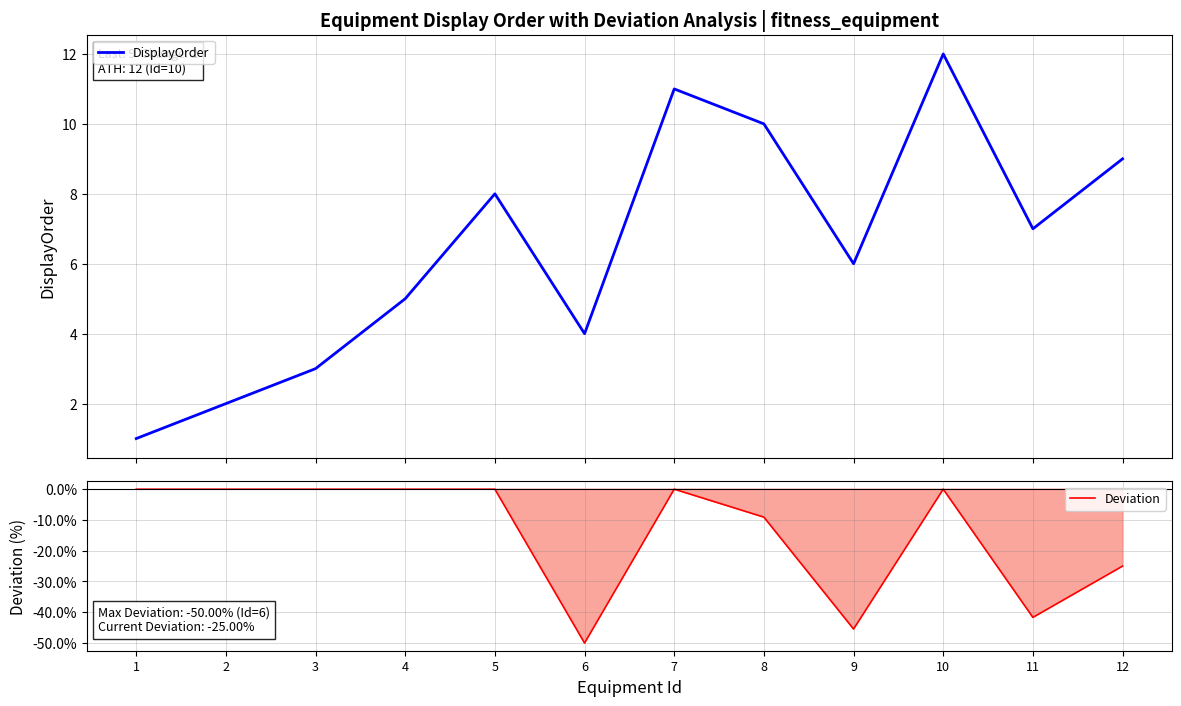

True or false: DisplayOrder and Deviation intersect in this chart.

False